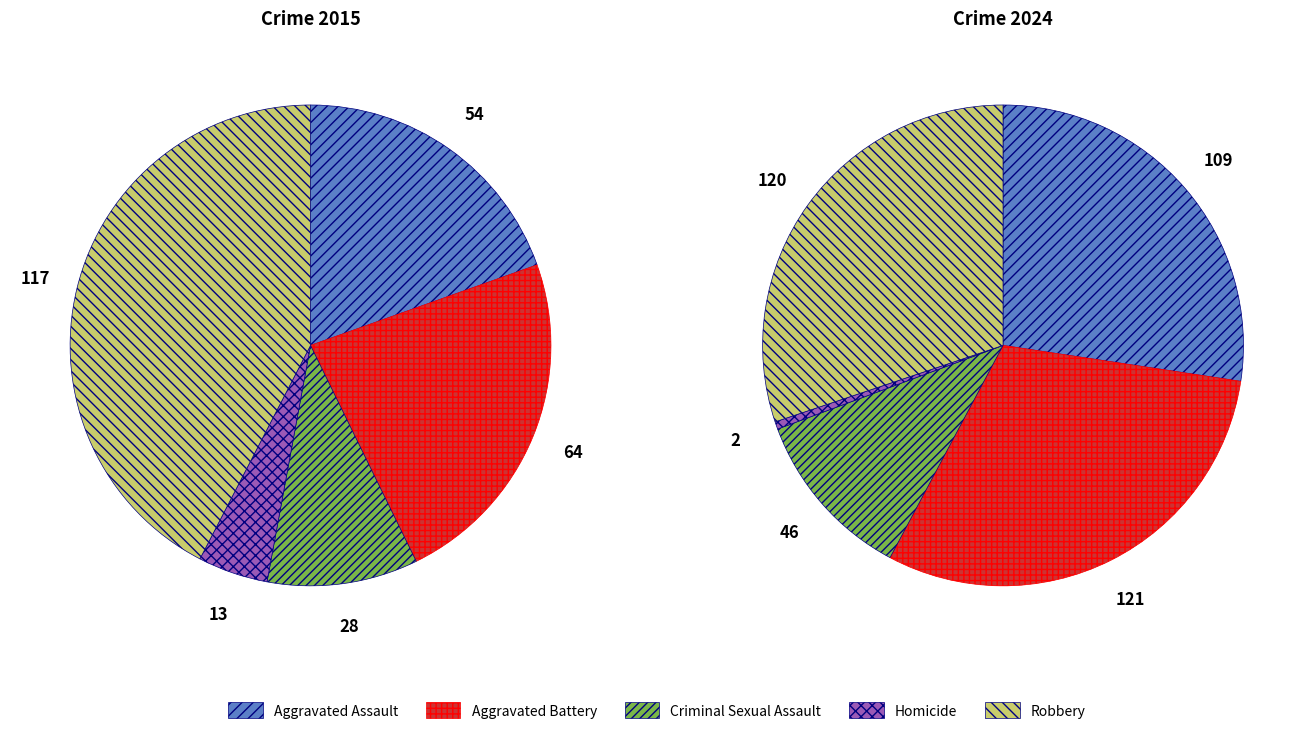

Does Criminal Sexual Assault represent more than half of the total?

No